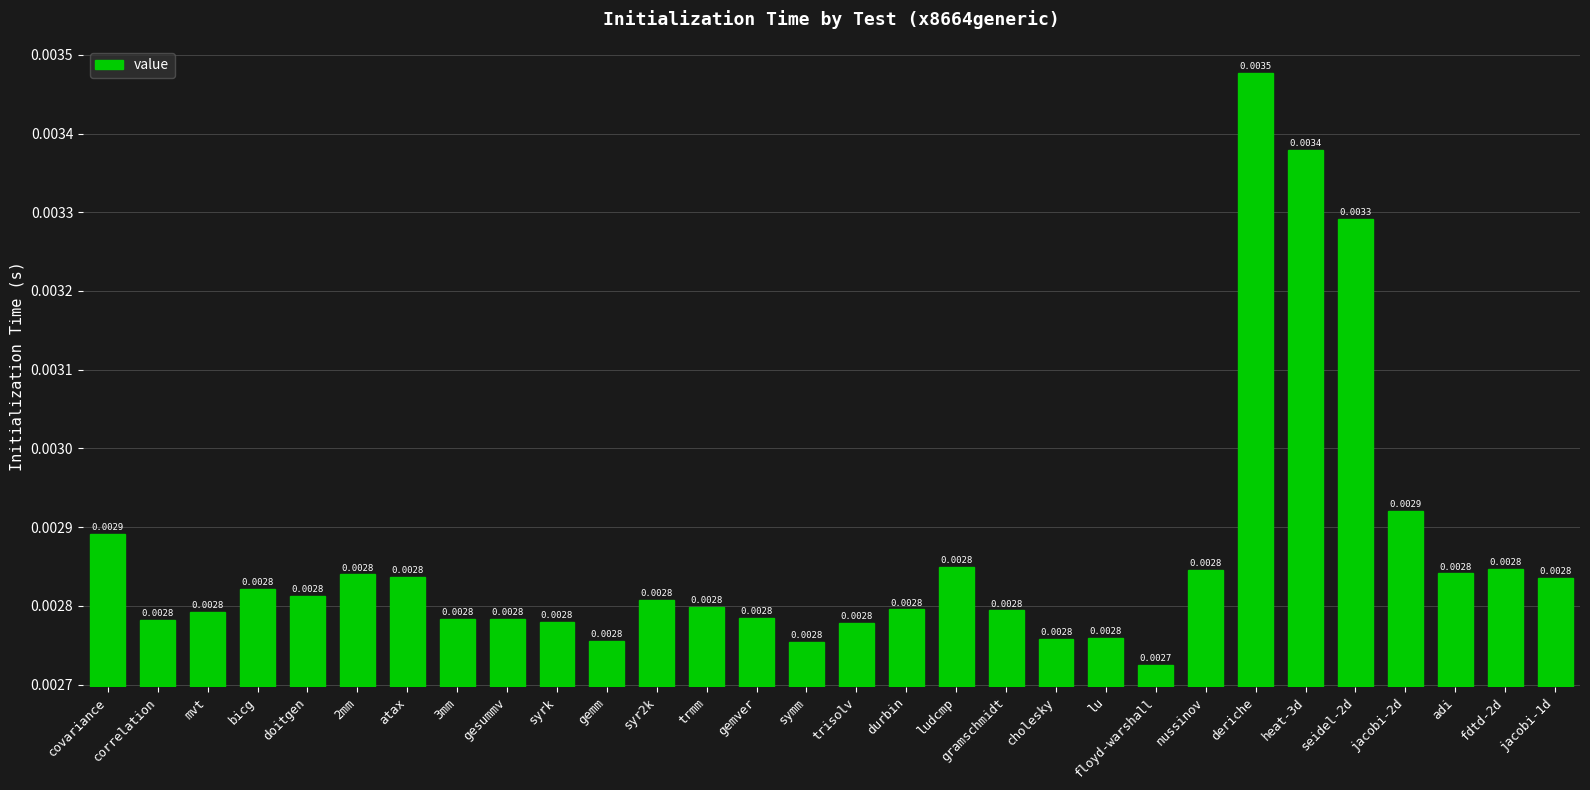

What position from the right is floyd-warshall?

9